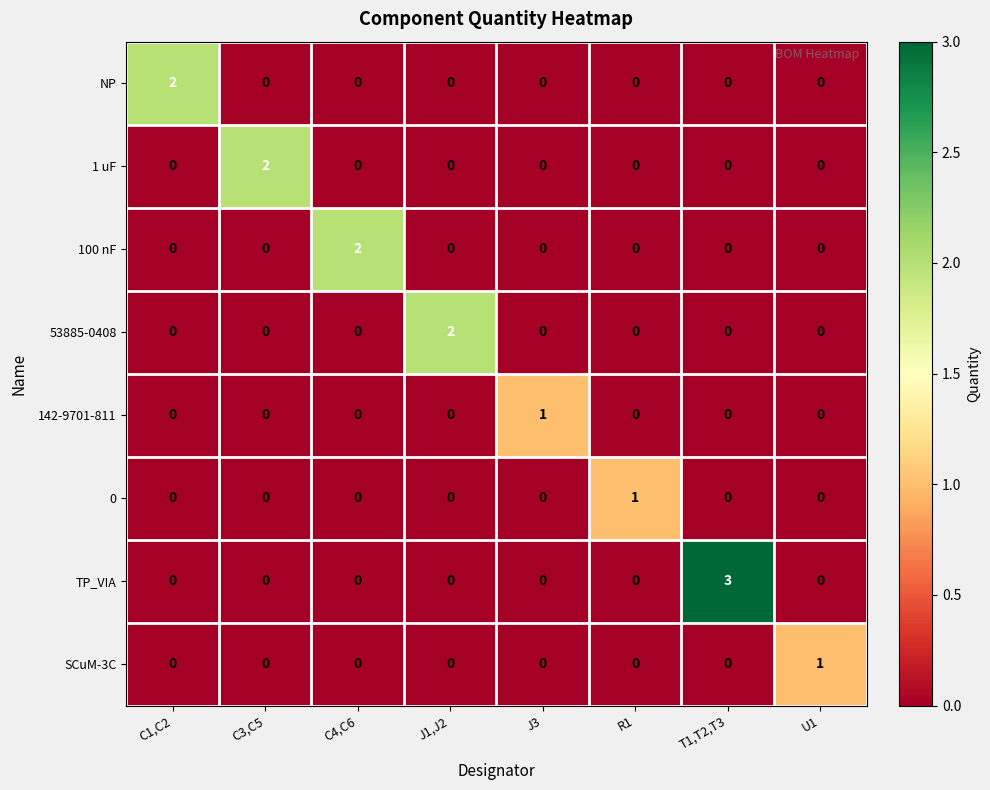

At which category is the sum across all series the highest?

T1,T2,T3